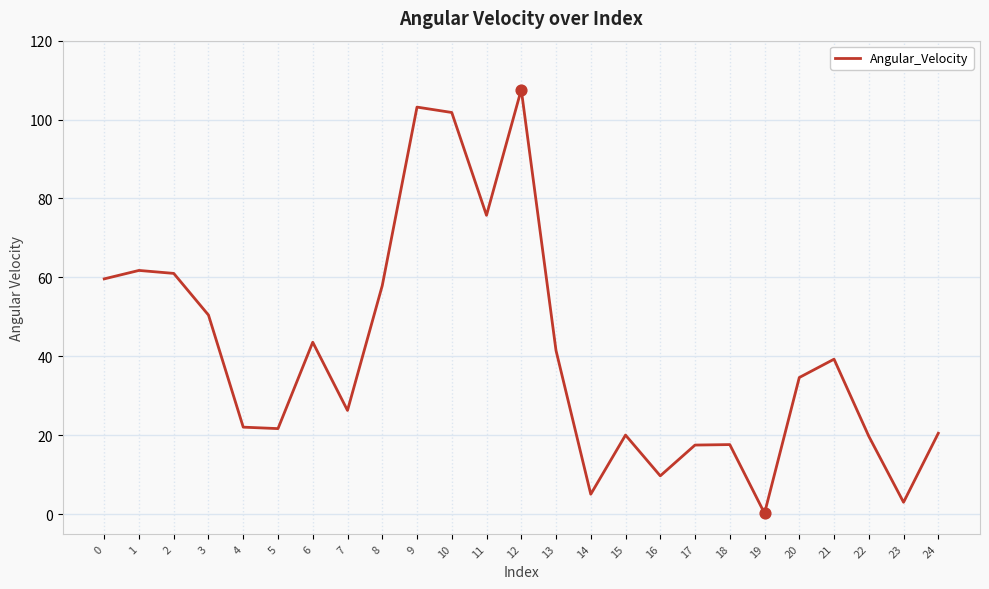

What is the change in value from 10 to 19?

-101.6